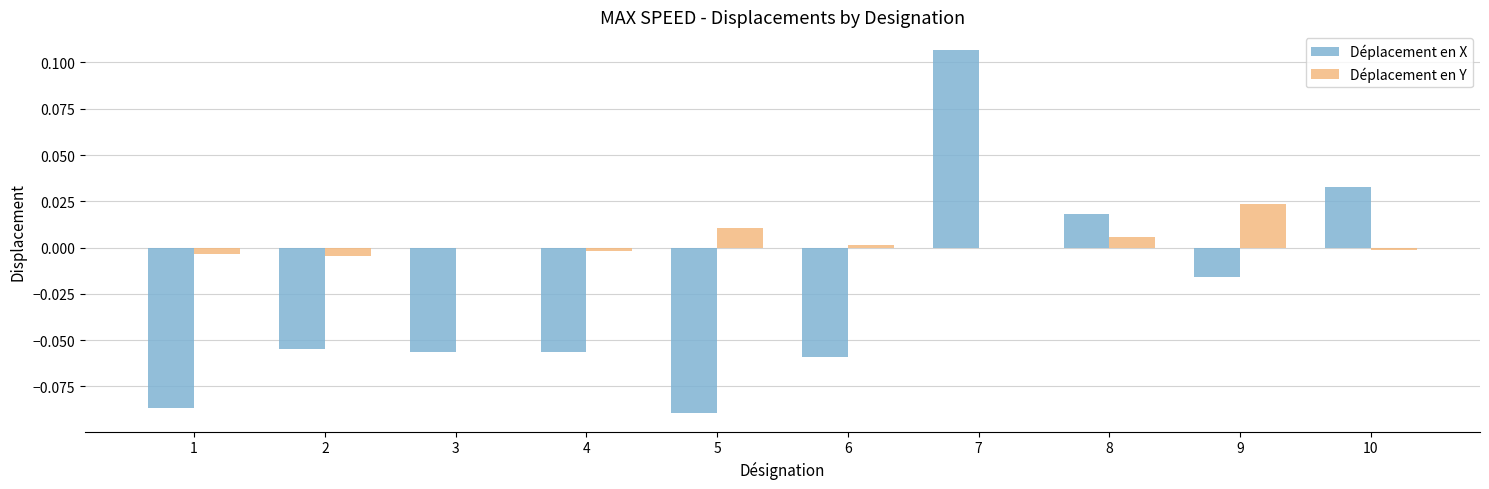

How many groups of bars are there?

10